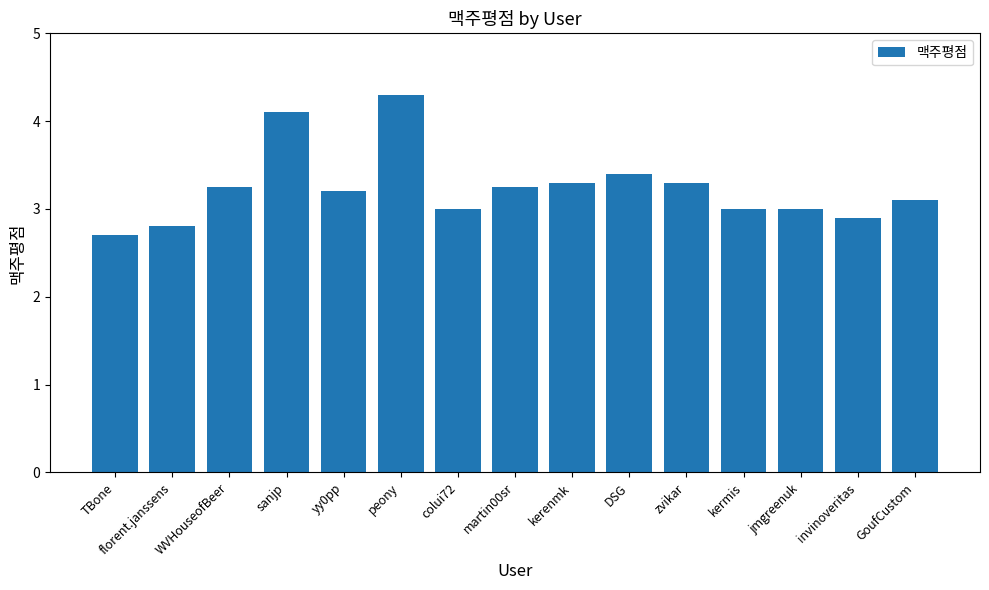

What is the ratio of the value at kerenmk to the value at peony?

0.8